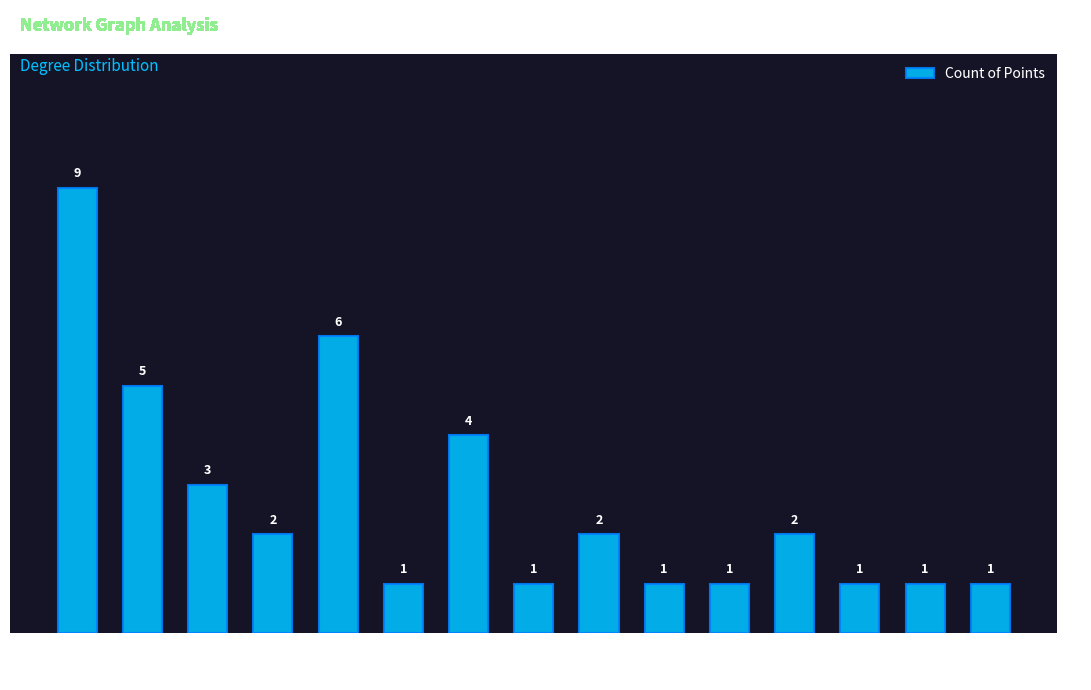

What is the value of the 10th bar from the left?

1